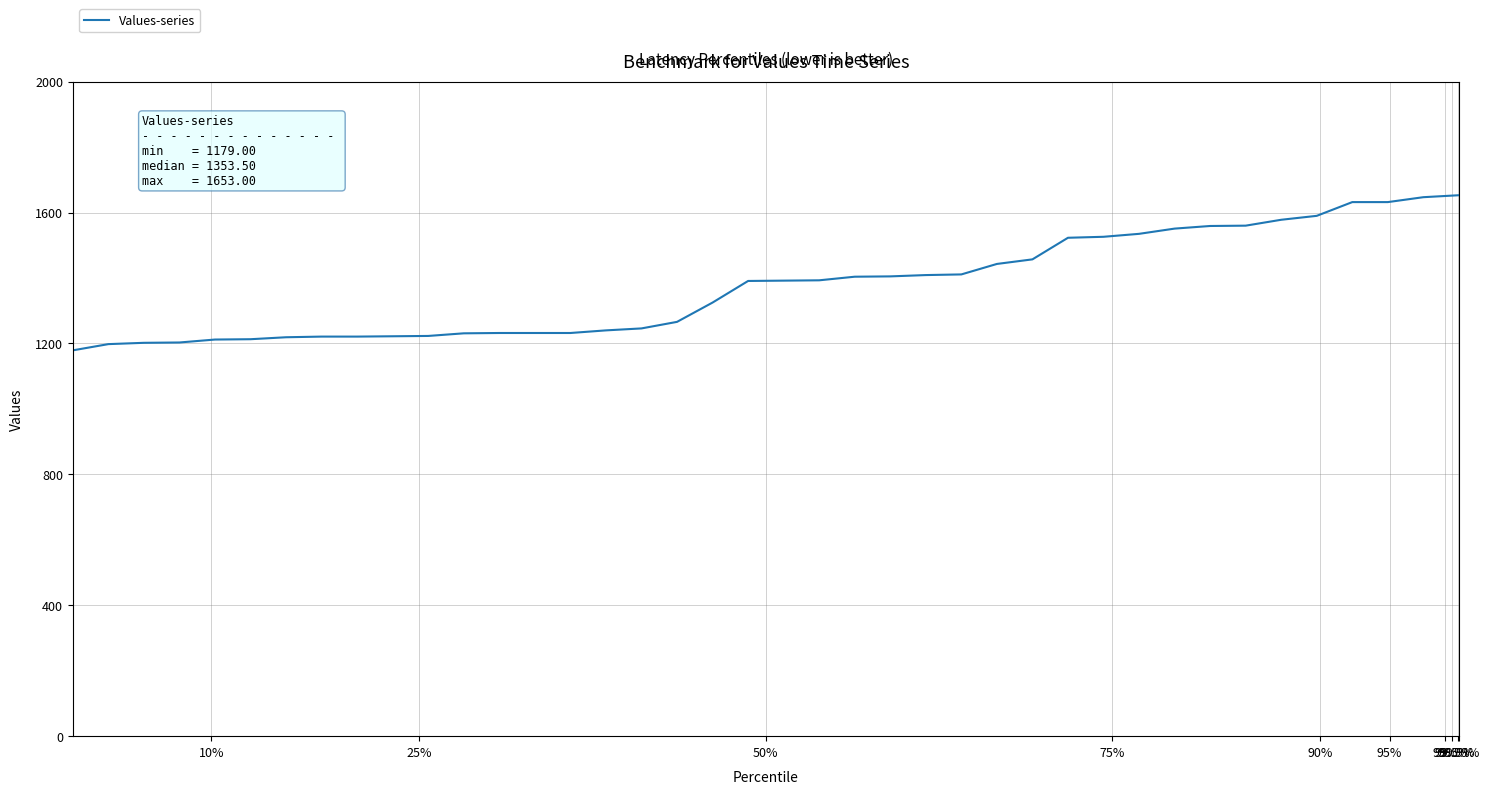

What is the minimum value shown in the chart?

1179